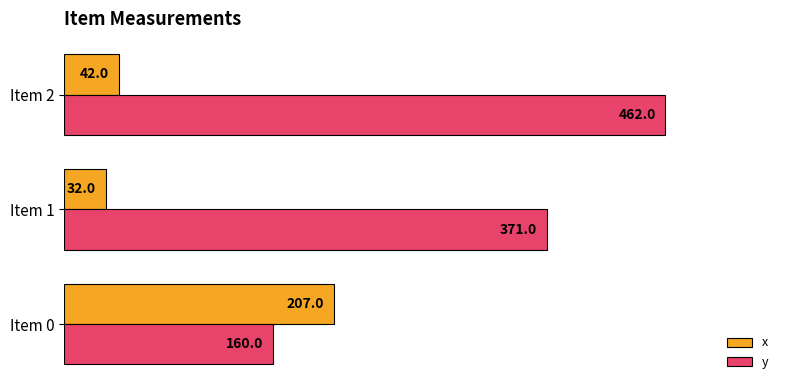

What are all the series names shown in the legend?

x, y